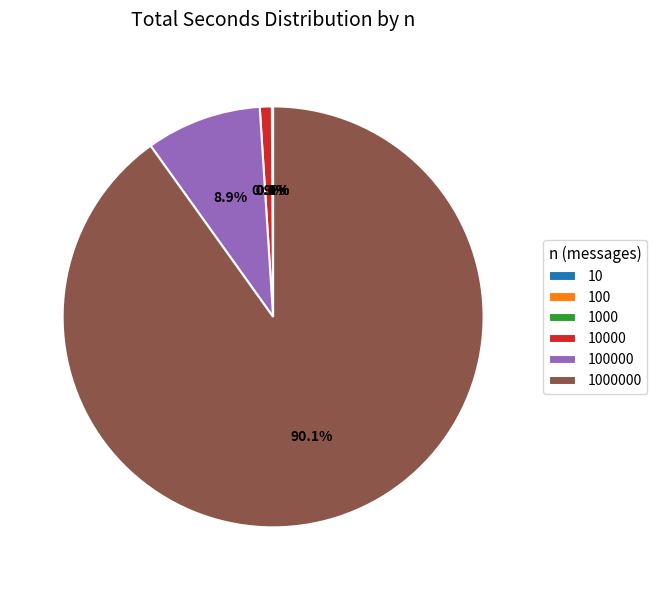

Is there a majority slice in this chart?

Yes